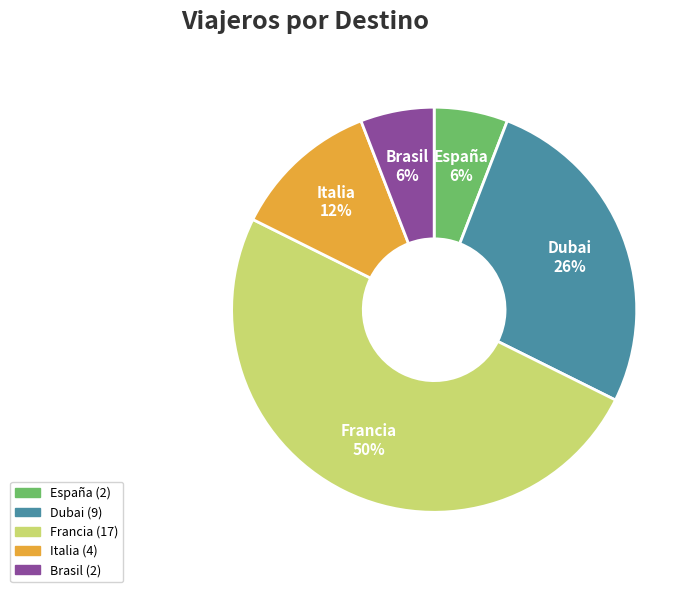

How many slices are in this pie chart?

5